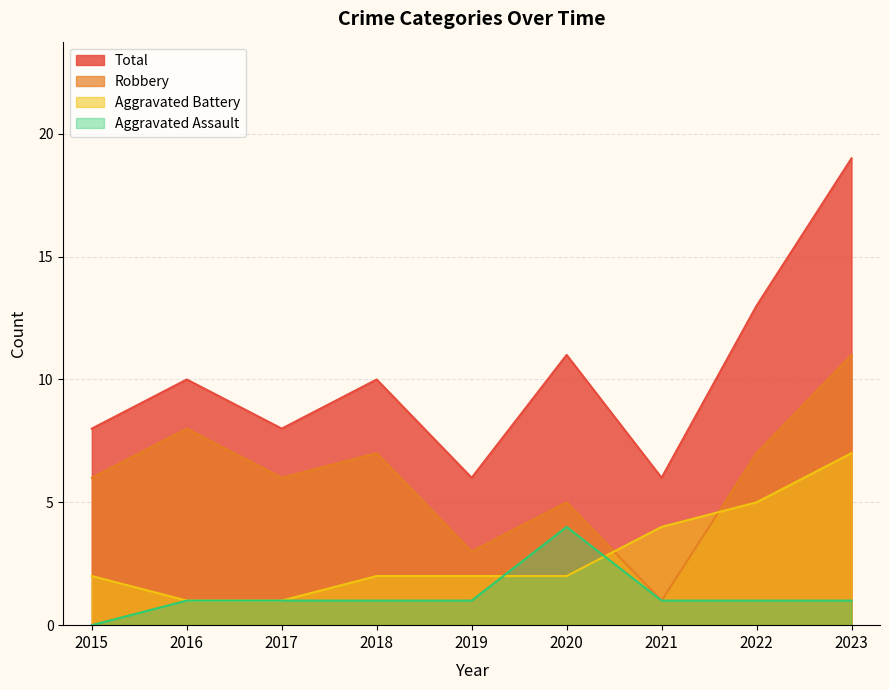

Reading right to left, what are all the values shown in this chart?

Aggravated Assault: 2023=1	2022=1	2021=1	2020=4	2019=1	2018=1	2017=1	2016=1	2015=0
Aggravated Battery: 2023=7	2022=5	2021=4	2020=2	2019=2	2018=2	2017=1	2016=1	2015=2
Robbery: 2023=11	2022=7	2021=1	2020=5	2019=3	2018=7	2017=6	2016=8	2015=6
Total: 2023=19	2022=13	2021=6	2020=11	2019=6	2018=10	2017=8	2016=10	2015=8